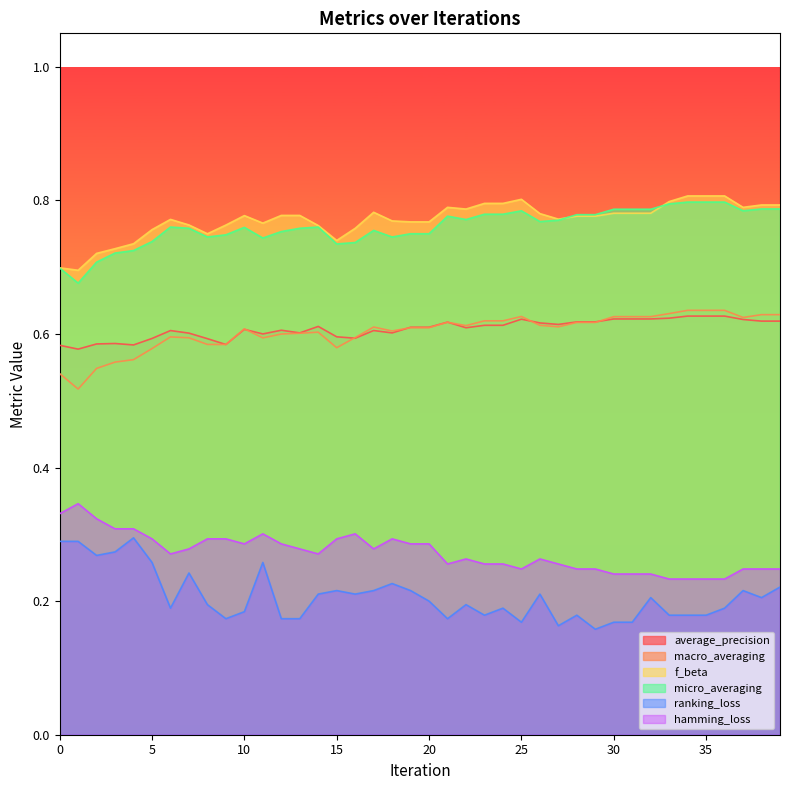

True or false: hamming_loss and micro_averaging intersect in this chart.

False